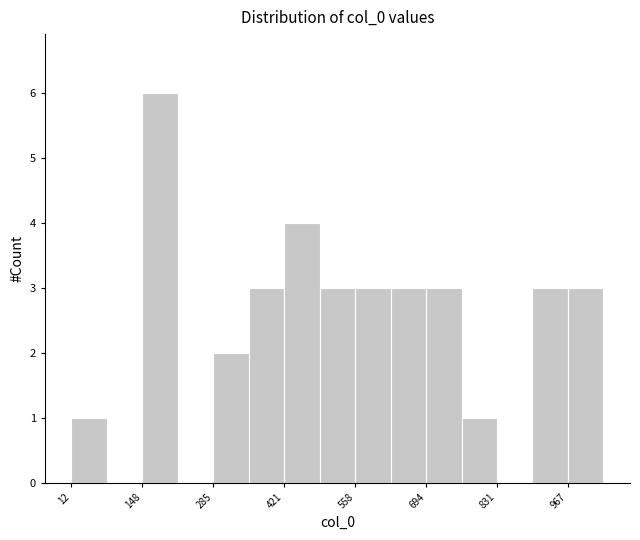

Around what value on the x-axis is the tallest bar? Give the approximate position of its centre, as read against the axis.

180